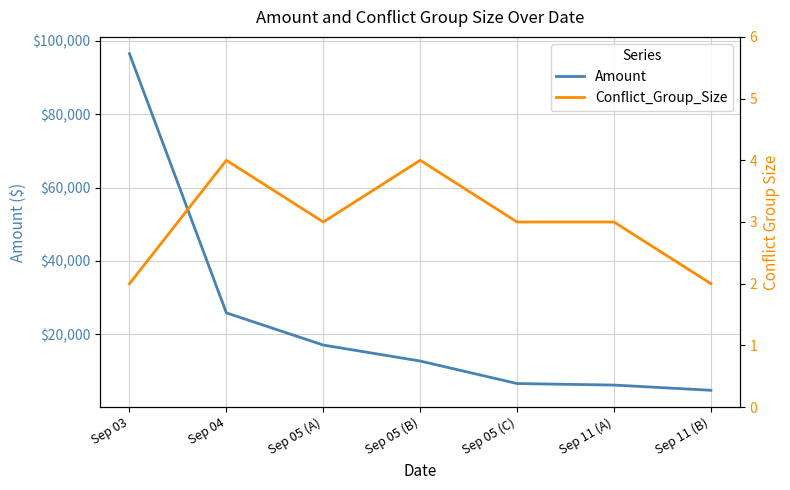

What is the maximum value shown in the chart?

96461.1